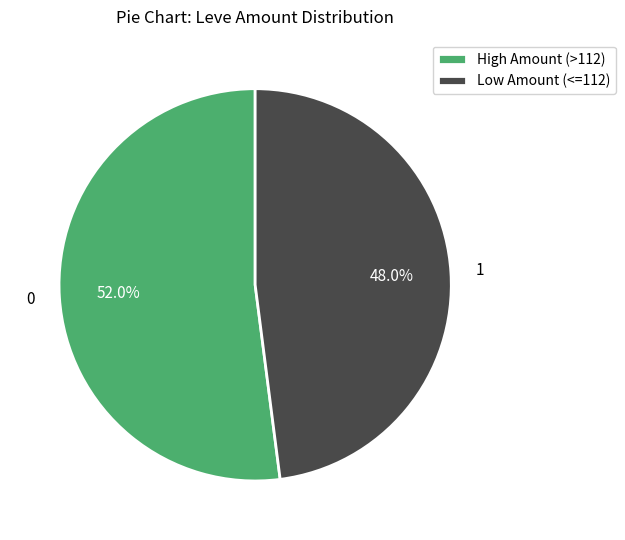

What is the total percentage of High Amount (>112) and Low Amount (<=112)?

100.0%